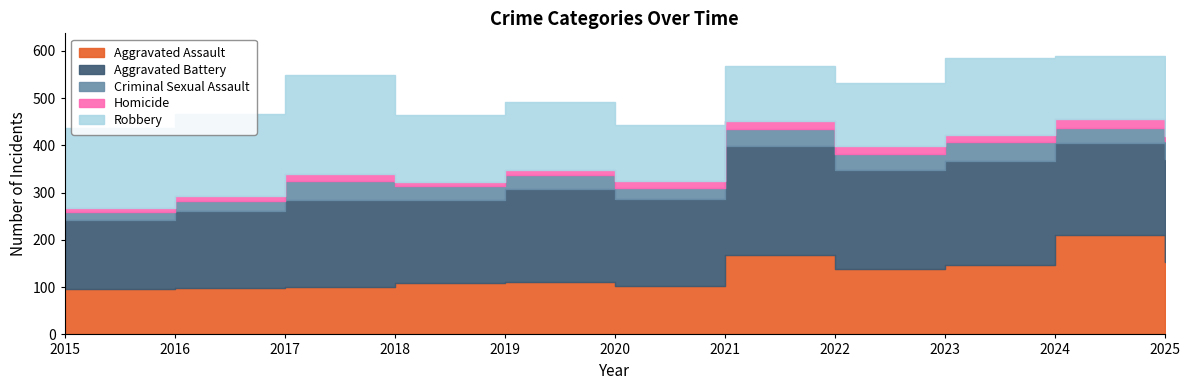

Rank the series at 2020 from highest to lowest value.

Aggravated Battery, Robbery, Aggravated Assault, Criminal Sexual Assault, Homicide